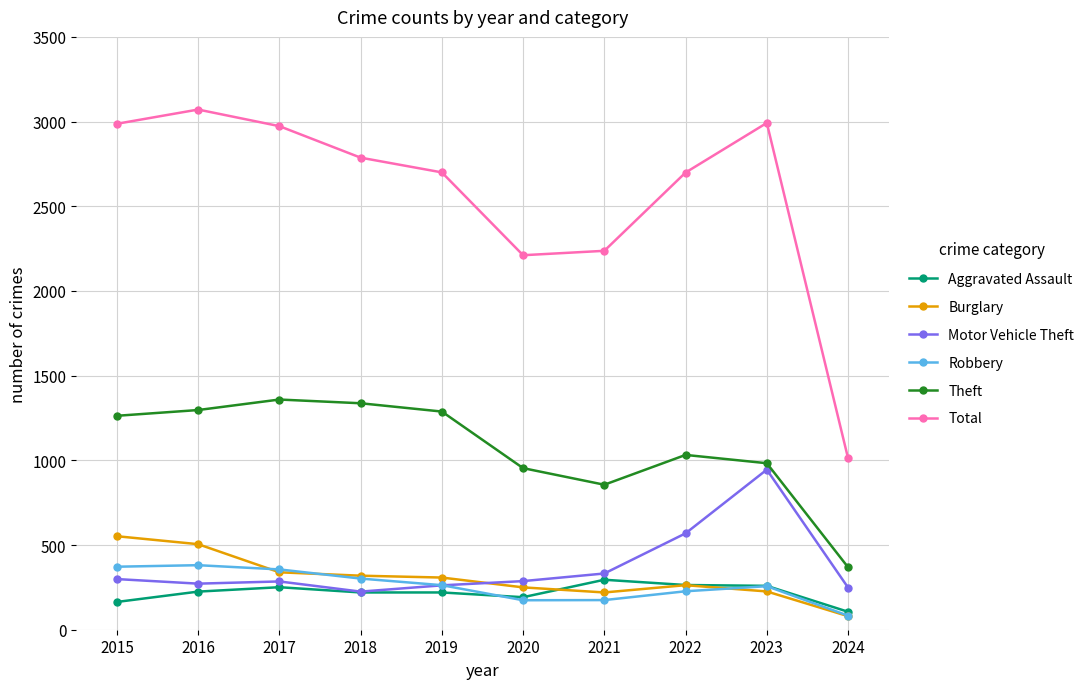

What is the total value across all series at 2017?

5563